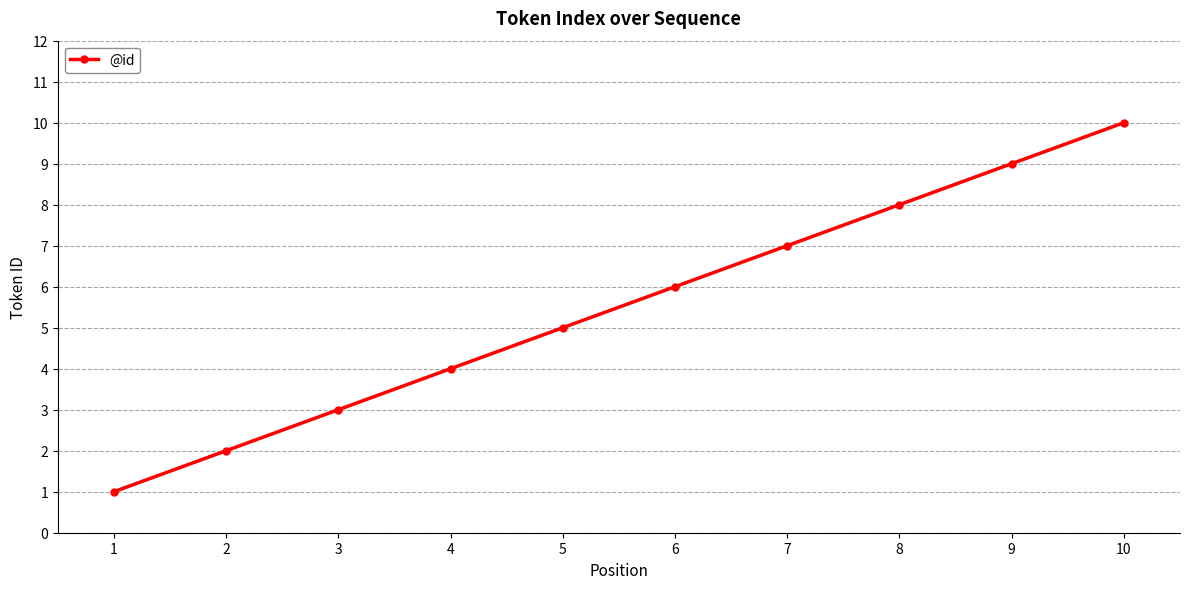

Which category has the highest value across all series?

10